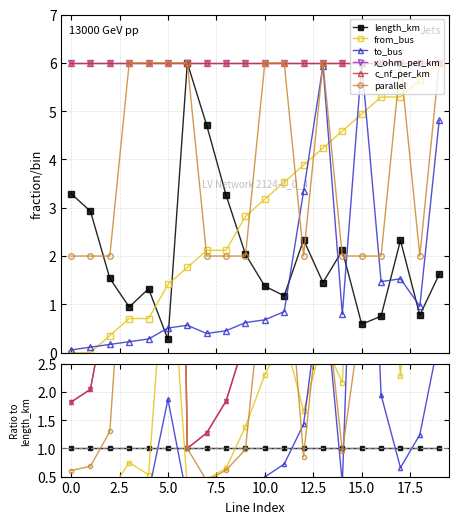

Reading left to right, extract all data points from this chart.

length_km: 1.0	1.0	1.0	1.0	1.0	1.0	1.0	1.0	1.0	1.0	1.0	1.0	1.0	1.0	1.0	1.0	1.0	1.0	1.0	1.0
from_bus: 0.0	0.0	0.2	0.7	0.5	5.2	0.3	0.5	0.6	1.4	2.3	3.0	1.7	2.9	2.2	8.4	7.0	2.3	7.3	3.7
to_bus: 0.0	0.0	0.1	0.2	0.2	1.9	0.1	0.1	0.1	0.3	0.5	0.7	1.4	4.1	0.4	10.2	1.9	0.7	1.2	3.0
x_ohm_per_km: 1.8	2.0	3.9	6.4	4.5	22.0	1.0	1.3	1.8	2.9	4.4	5.1	2.6	4.1	2.8	10.2	7.9	2.6	7.8	3.7
c_nf_per_km: 1.8	2.0	3.9	6.4	4.5	22.0	1.0	1.3	1.8	2.9	4.4	5.1	2.6	4.1	2.8	10.2	7.9	2.6	7.8	3.7
parallel: 0.6	0.7	1.3	6.4	4.5	22.0	1.0	0.4	0.6	1.0	4.4	5.1	0.9	4.1	0.9	3.4	2.6	2.6	2.6	3.7